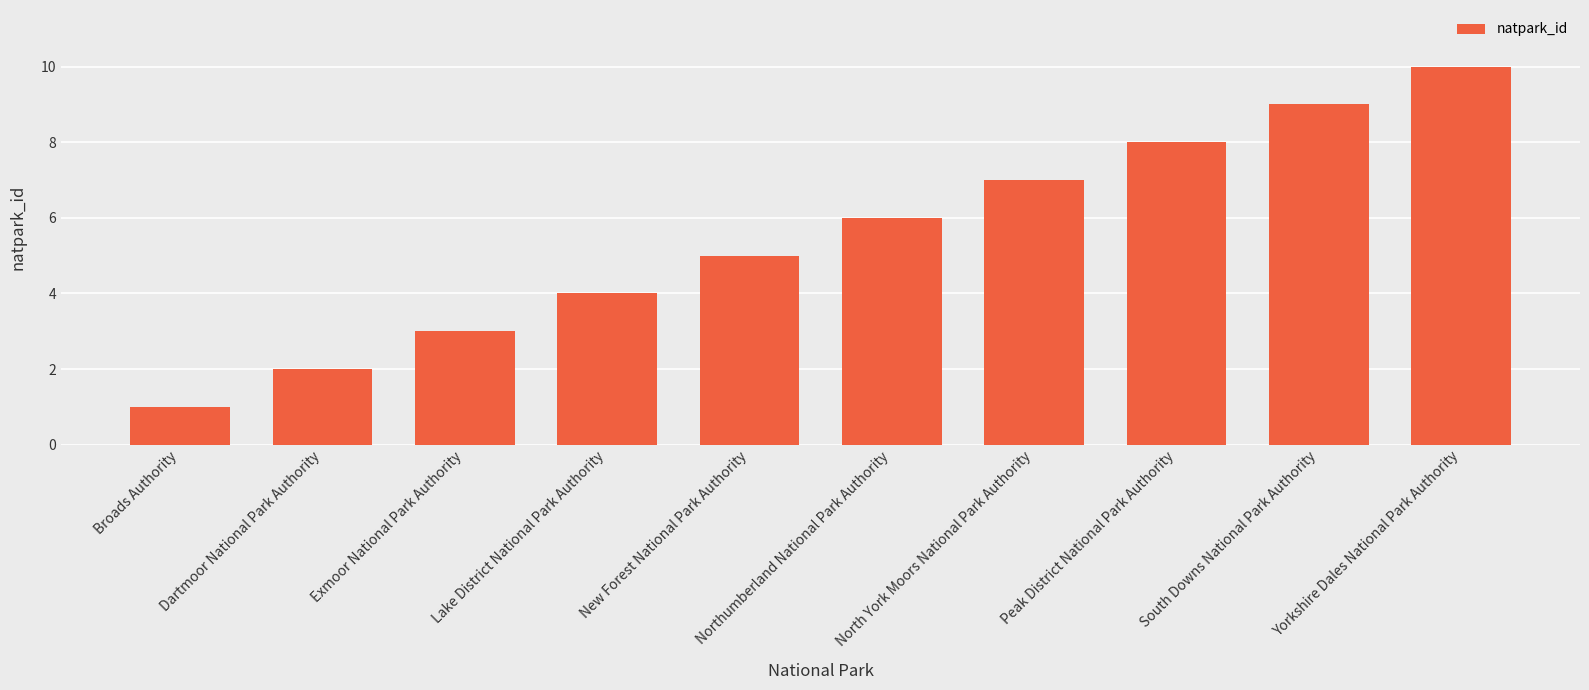

What is the sum of all values?

55